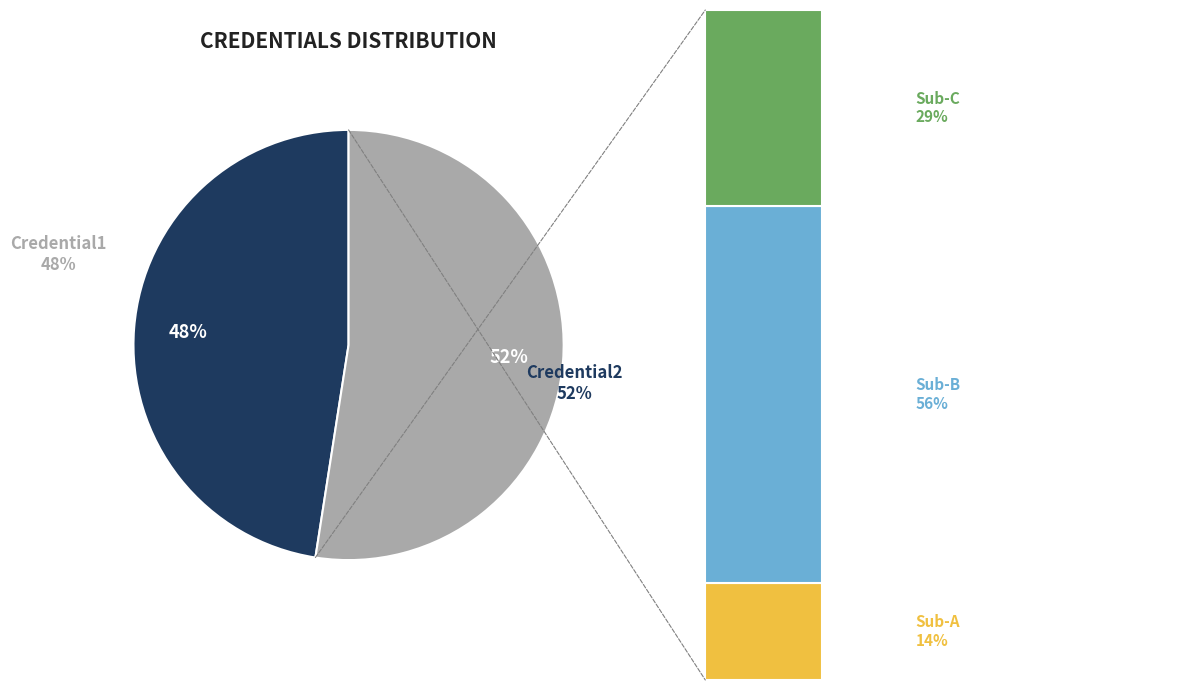

How much of the chart is everything except Credential2?

47.5%